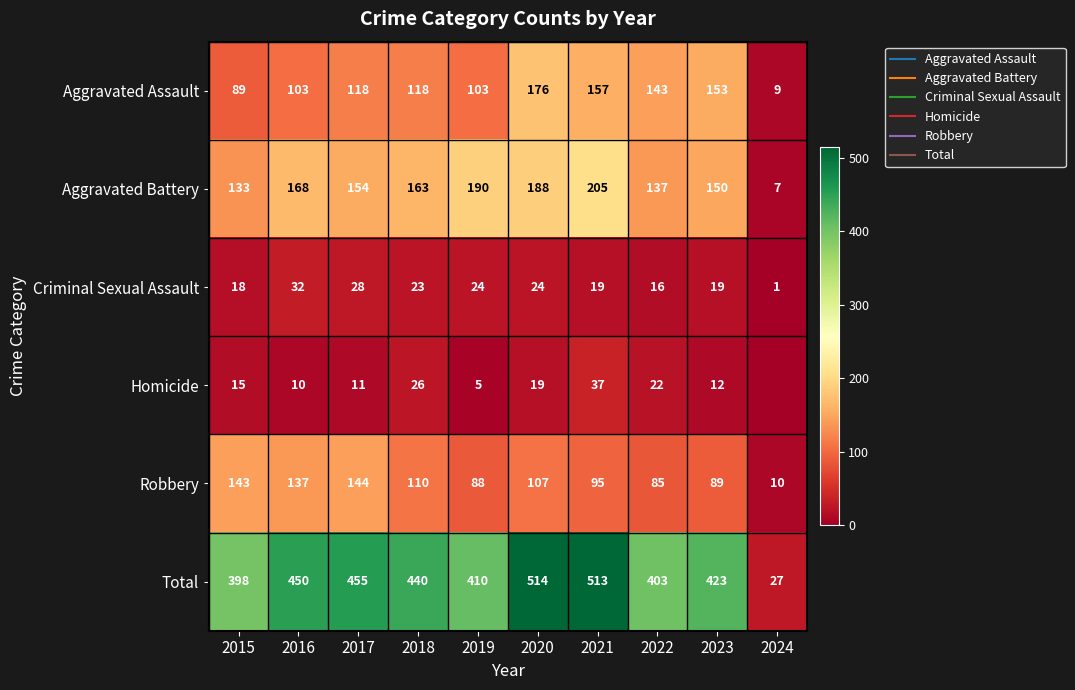

What is the average value of the Robbery series?

101